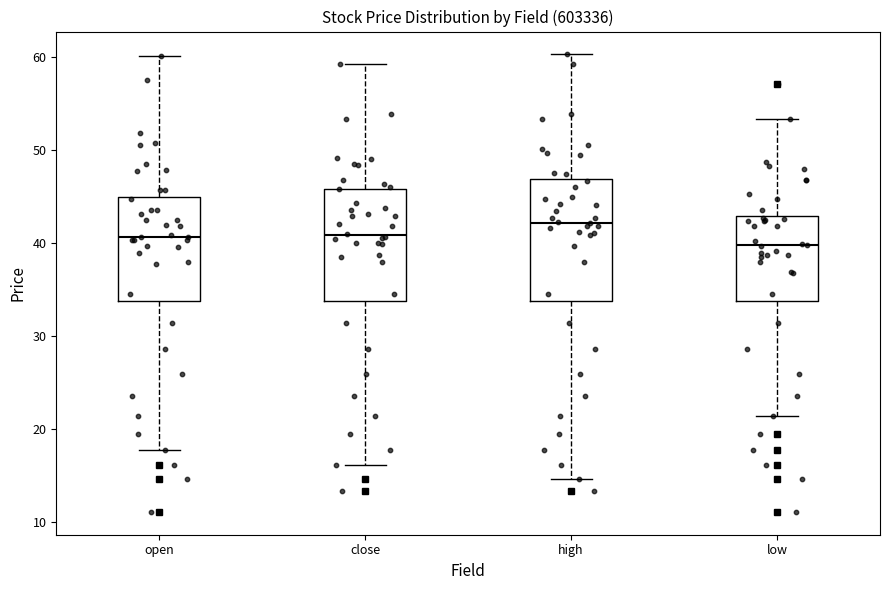

Where does the median line of the box for high sit on the y-axis? The values are not printed on the chart, so give them approximately, as read against the axis.

42